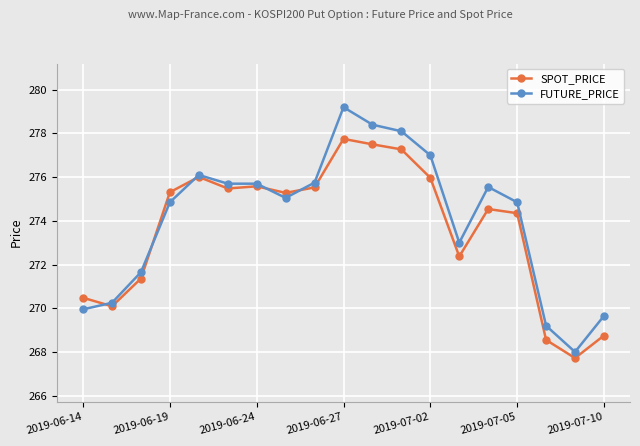

At how many categories does at least one series exceed 269?

18